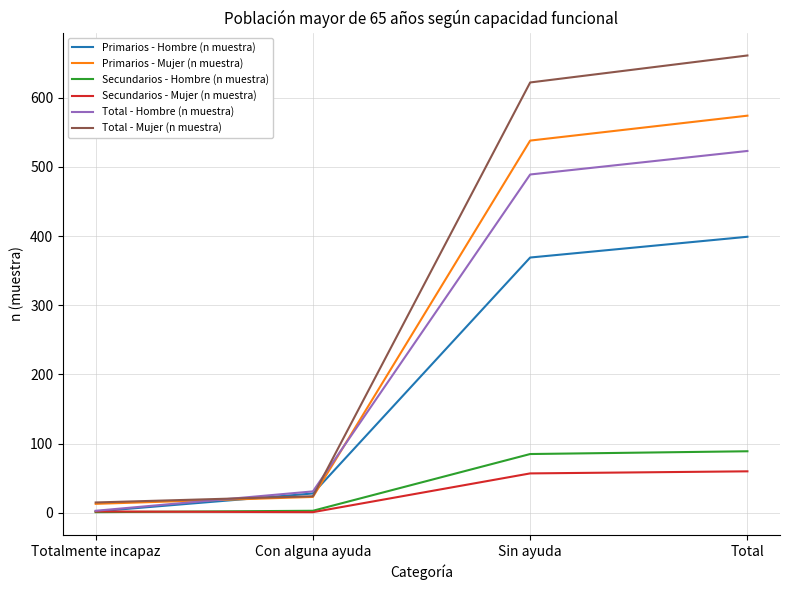

True or false: Secundarios - Mujer (n muestra) and Primarios - Mujer (n muestra) cross at least once.

False